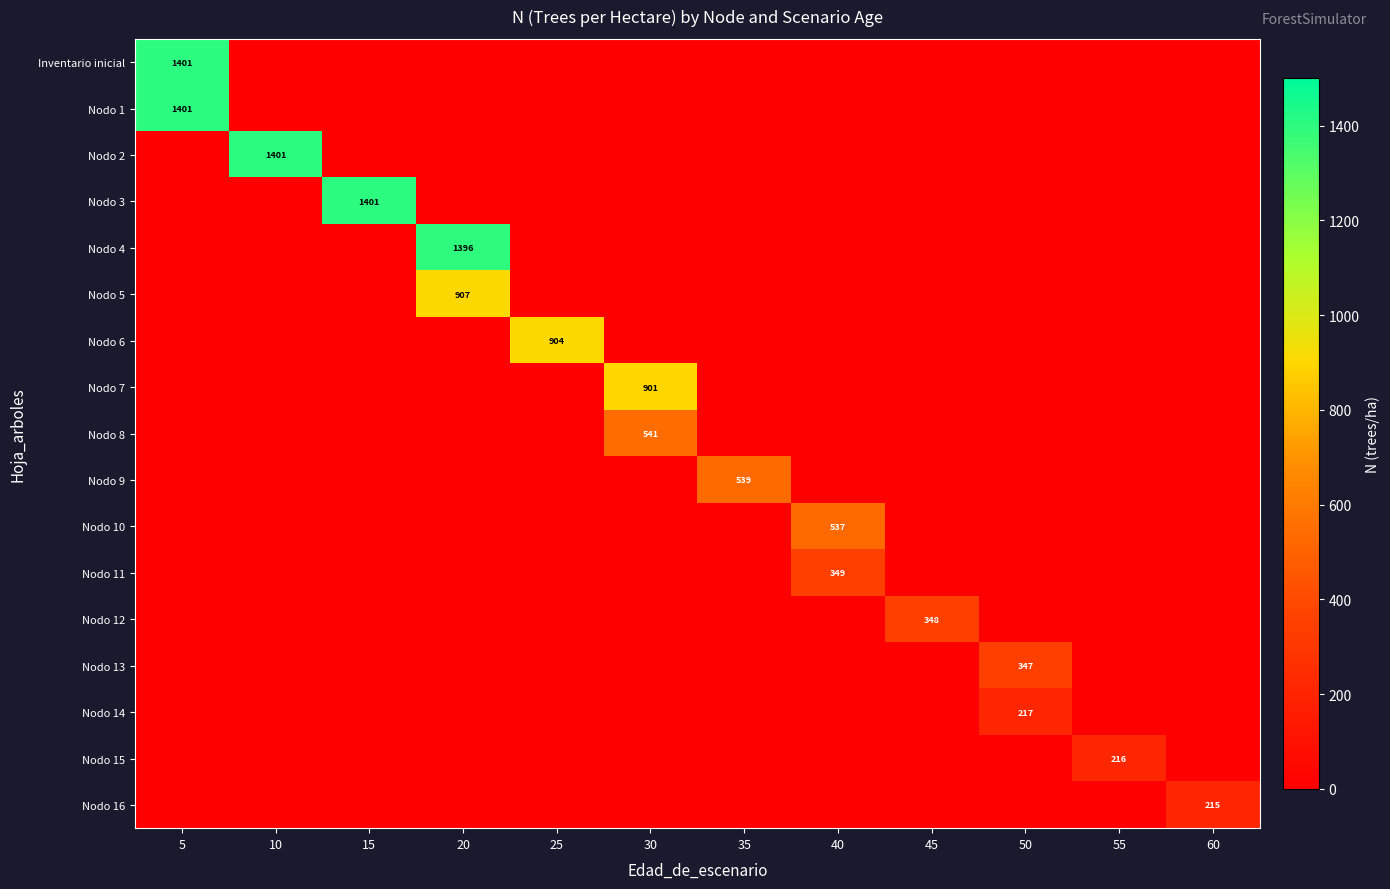

Is it true that Nodo 16 equals 215 at 60?

True